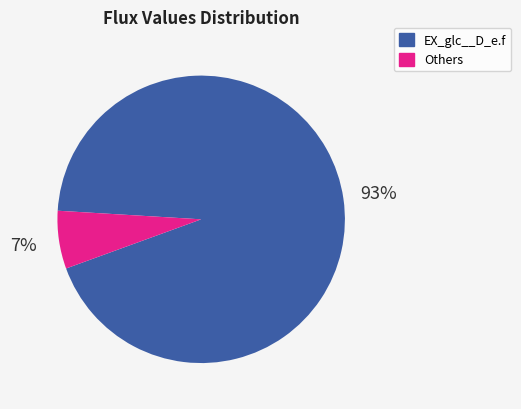

Is the sum of Others and EX_glc__D_e.f greater than half?

Yes